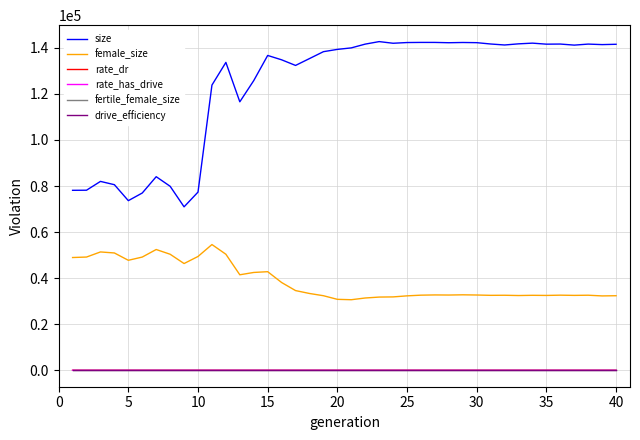

How many lines are shown in the chart?

6